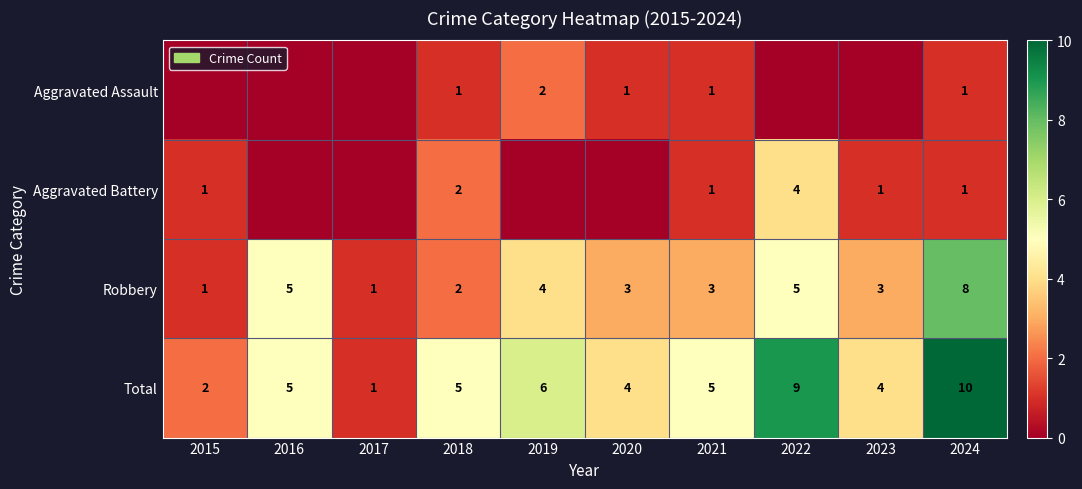

What is the difference between the second highest and minimum values in the Total series?

8